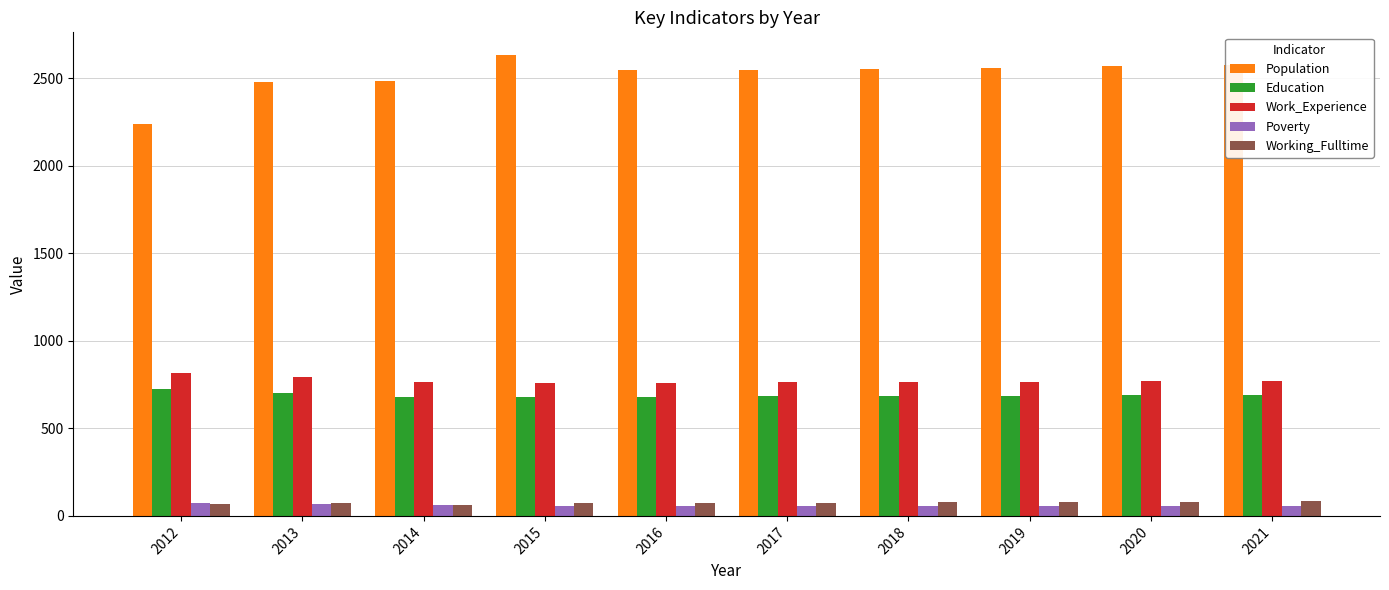

What is the greatest value displayed?

2632